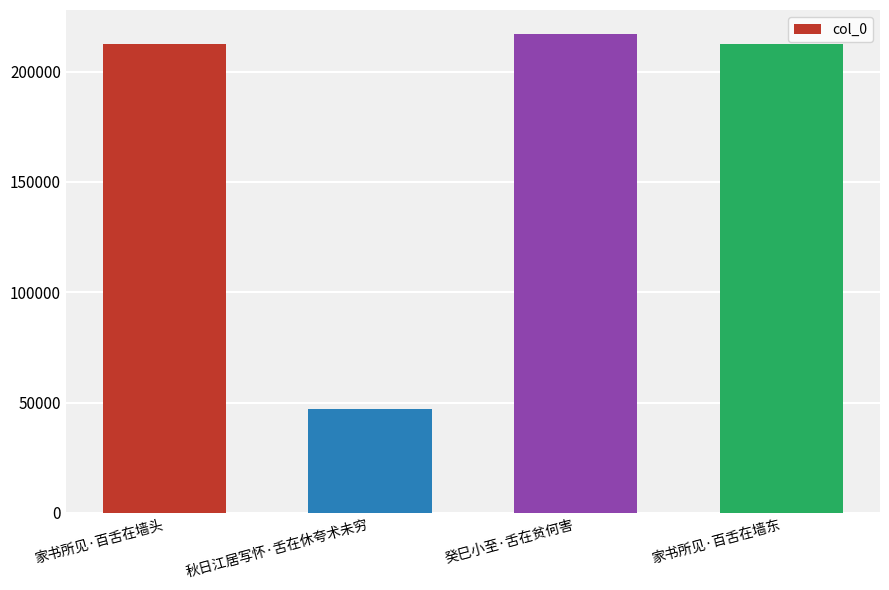

What is the smallest value displayed?

47132